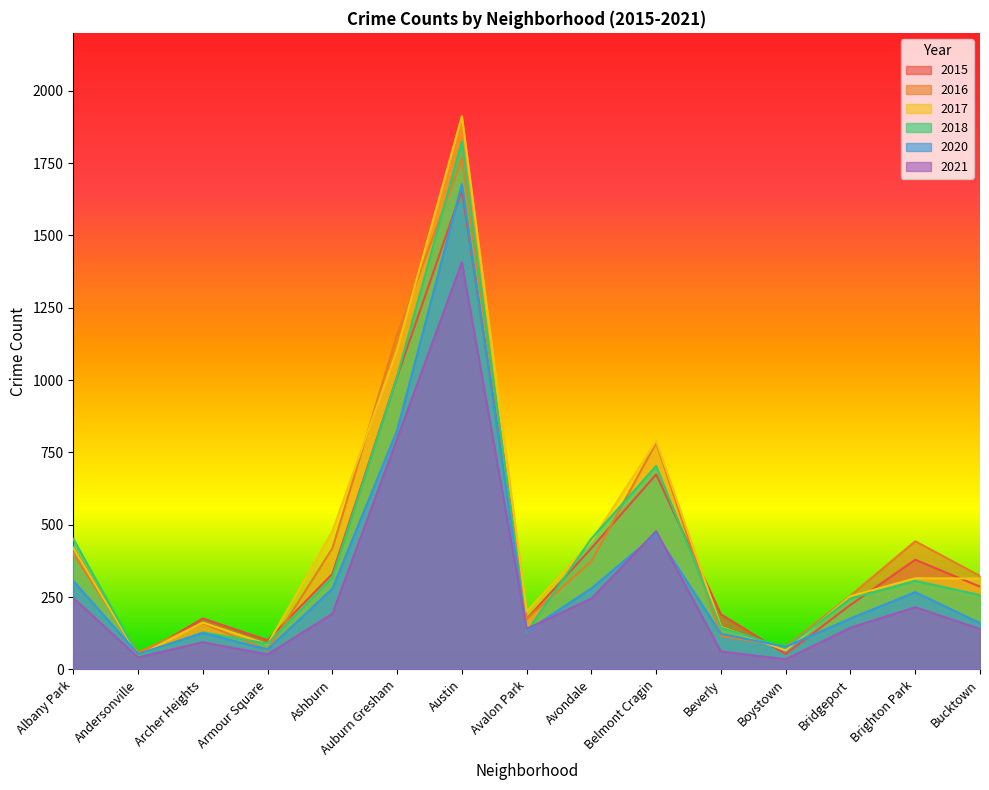

How many values in the 2017 series are below 314?

7